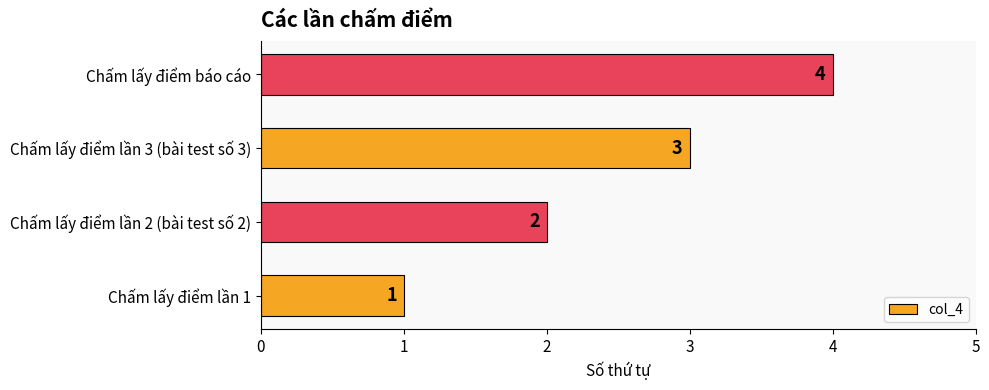

How many values are below 3?

2